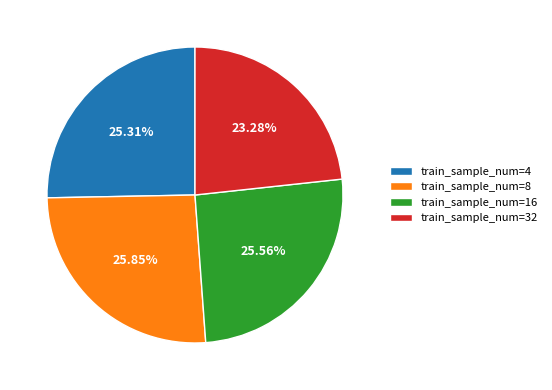

Does any single category account for the majority?

No